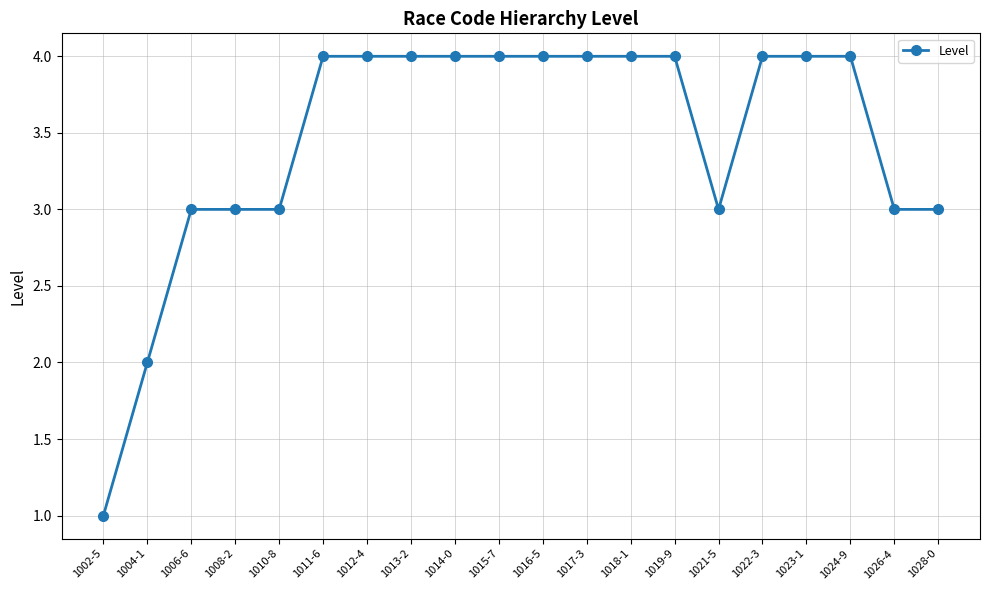

Does the chart display data point markers on the line(s)?

Yes